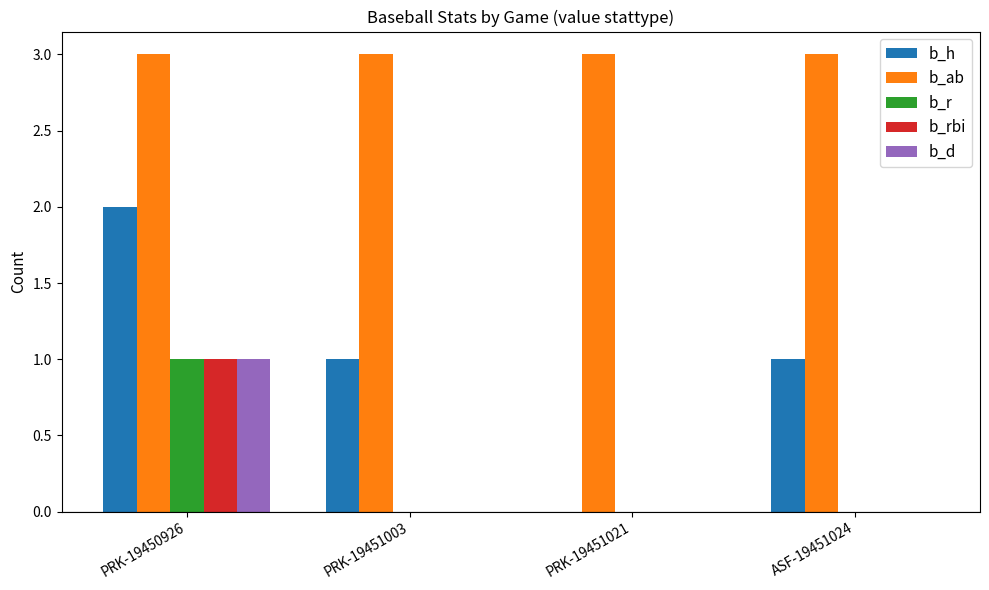

How many groups of bars are there?

4